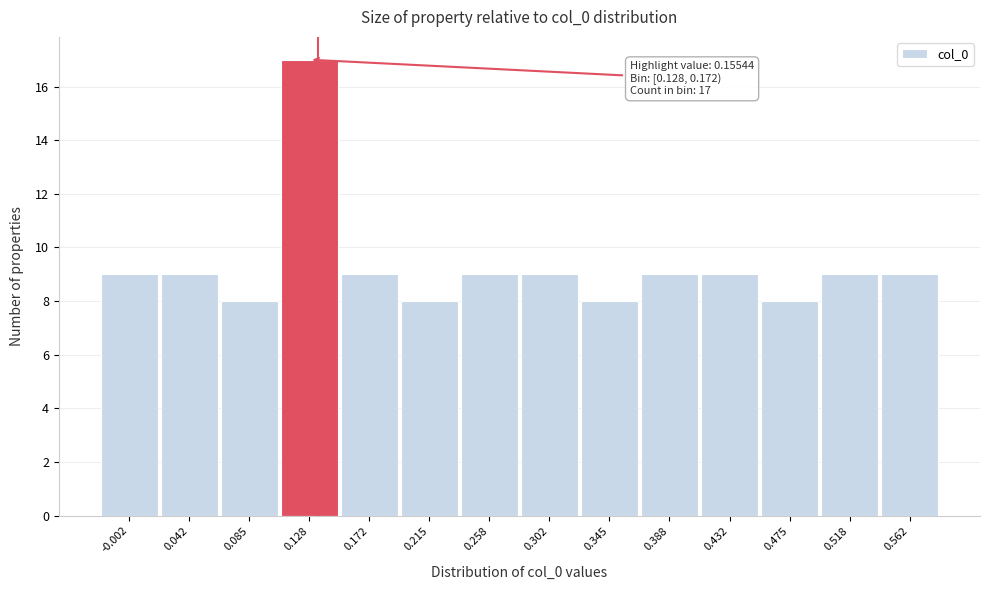

Reading right to left, what are all the values shown in this chart?

0.562=9	0.518=9	0.475=8	0.432=9	0.388=9	0.345=8	0.302=9	0.258=9	0.215=8	0.172=9	0.128=17	0.085=8	0.042=9	-0.002=9